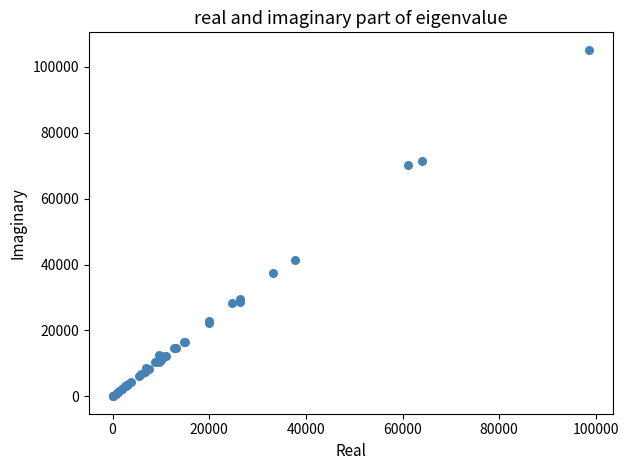

What Y value in the scatter plot is closest to 52580?

41258